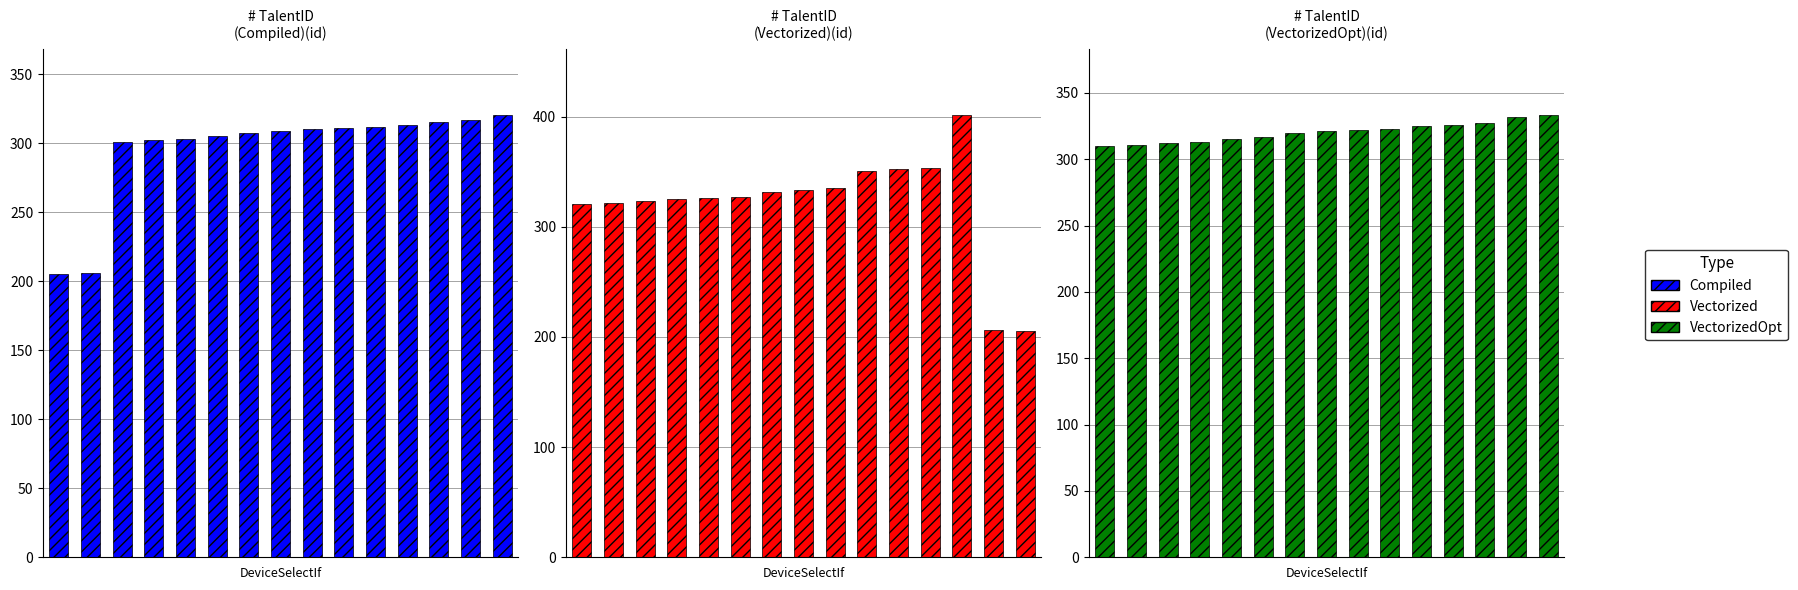

What is the lowest value of the Compiled series?

205